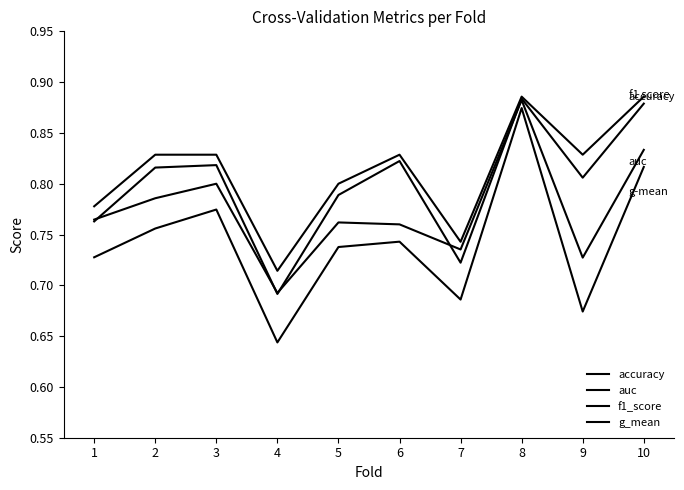

What is the difference between the maximum and second lowest values in the accuracy series?

0.1